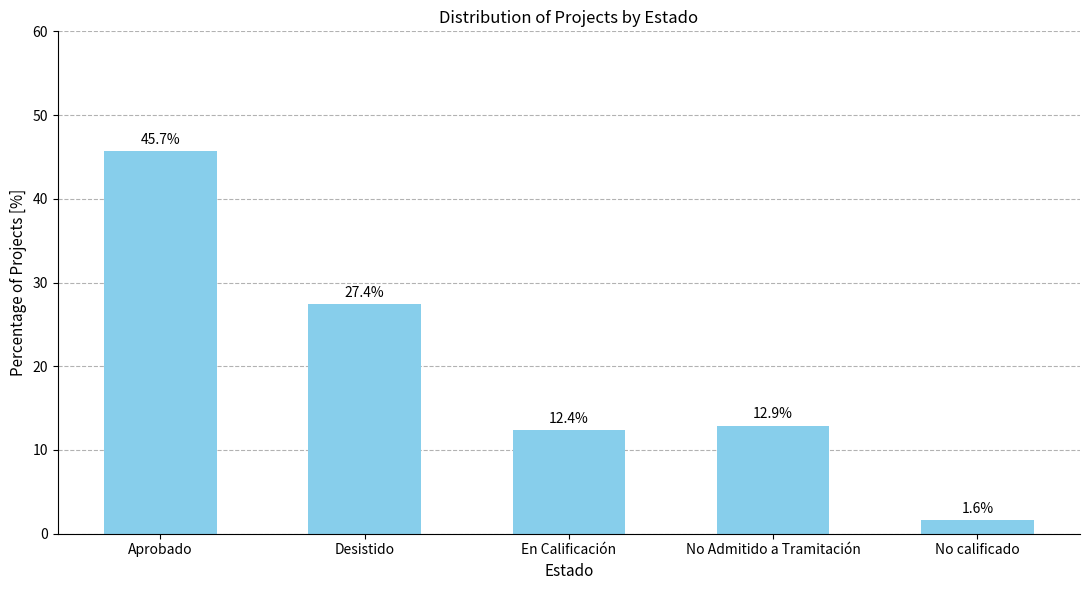

Rank the categories by value from lowest to highest.

No calificado, En Calificación, No Admitido a Tramitación, Desistido, Aprobado